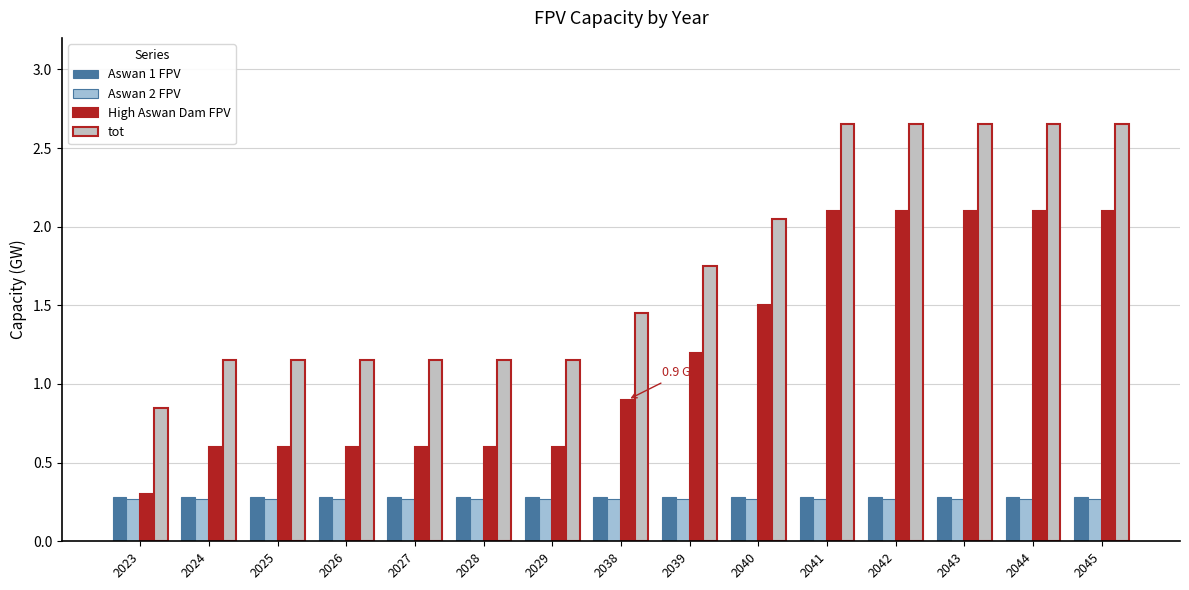

What is the value of the High Aswan Dam FPV bar at the 11th from the left?

2.1